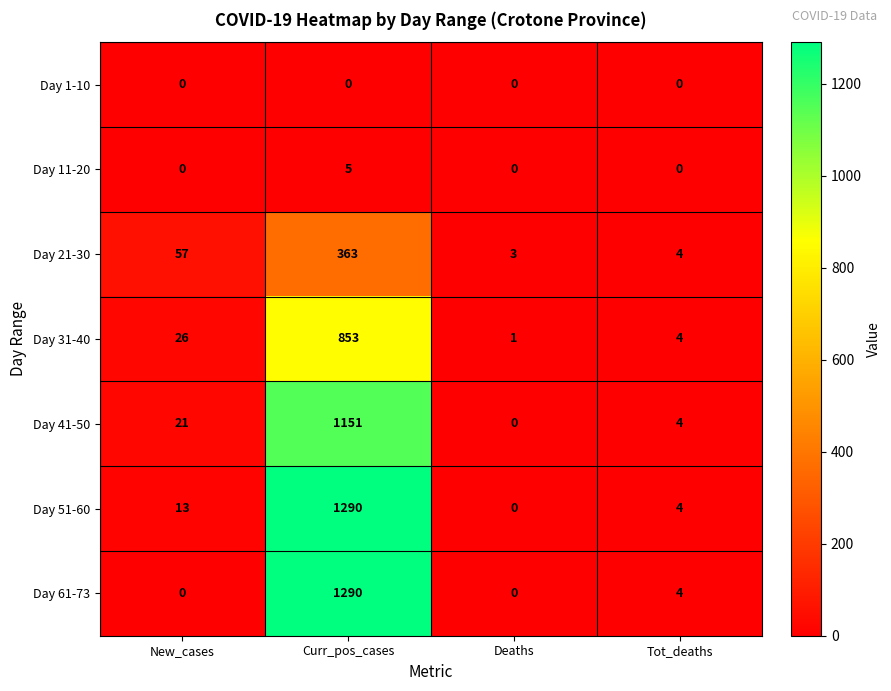

Which series changed the most between New_cases and Tot_deaths?

Day 21-30